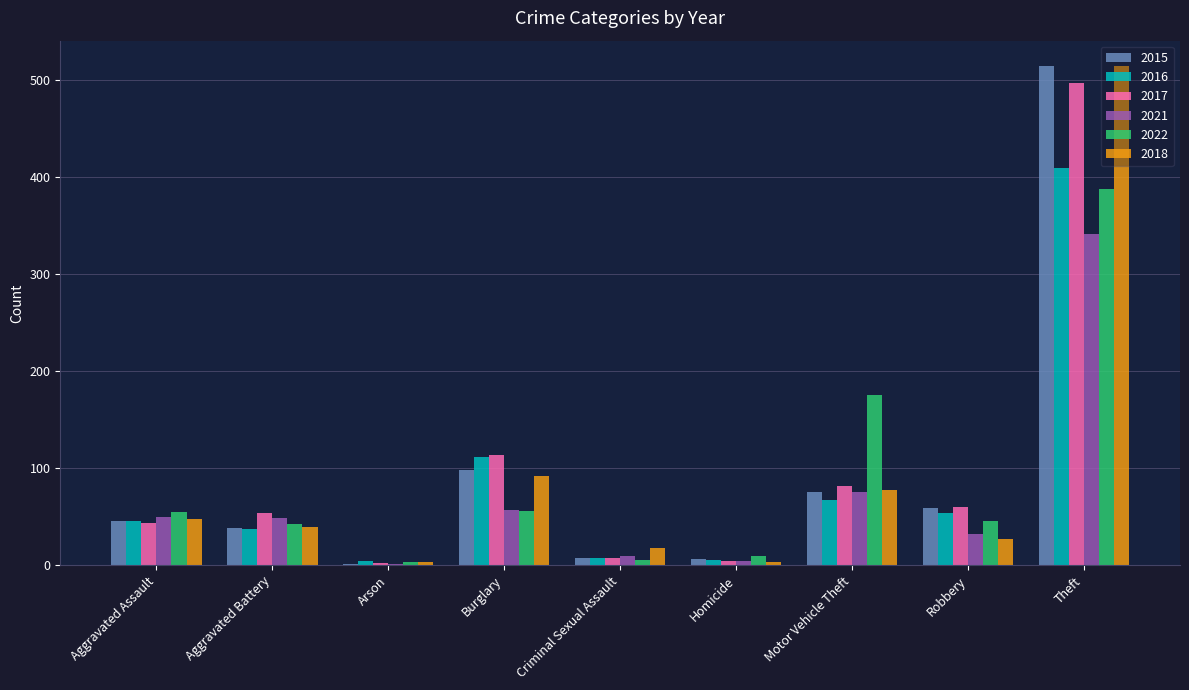

What is the sum of the 2018 values at Aggravated Battery and Motor Vehicle Theft?

117